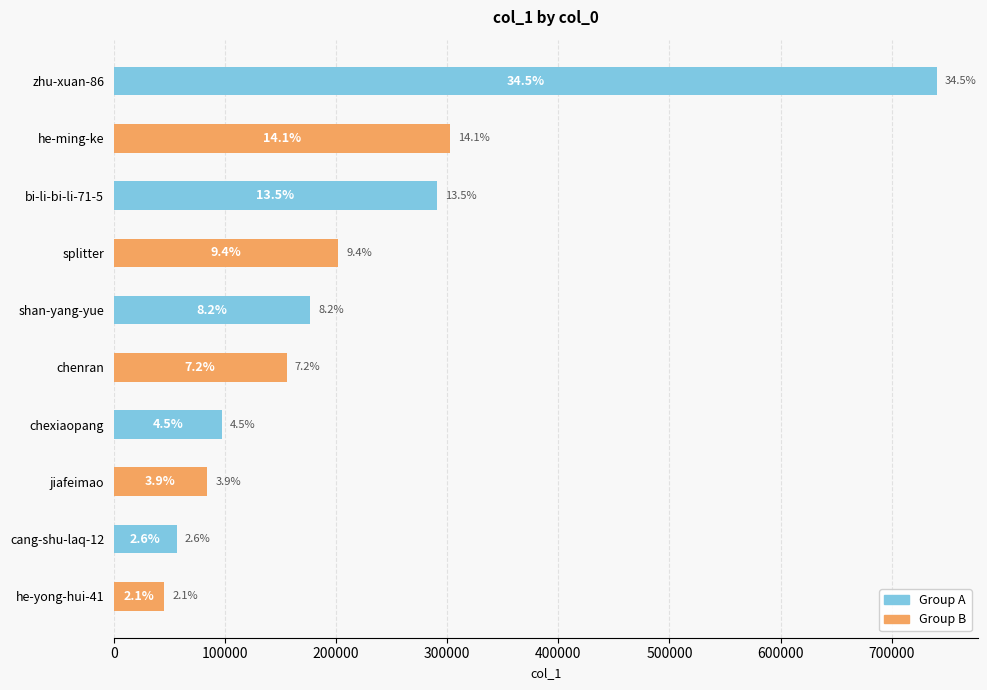

Does the chart contain any negative values?

No